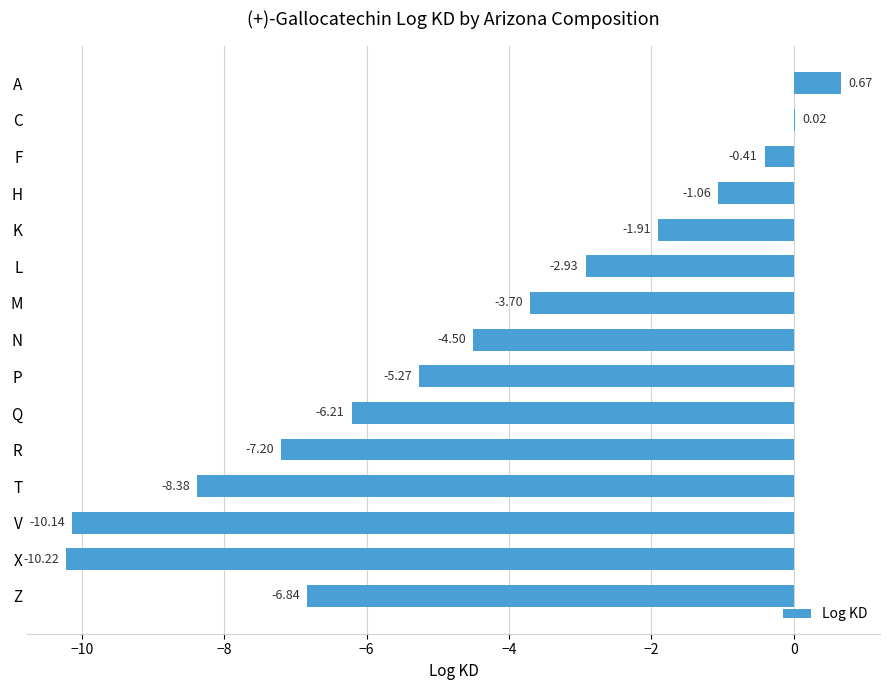

What is the change in value from F to T?

-8.0